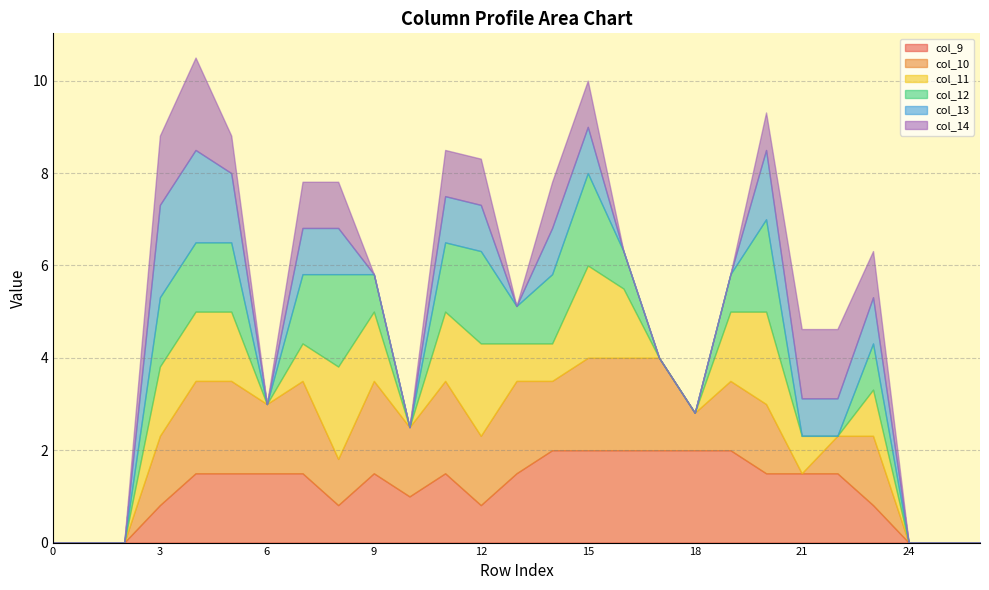

At how many categories does at least one series exceed 0?

21